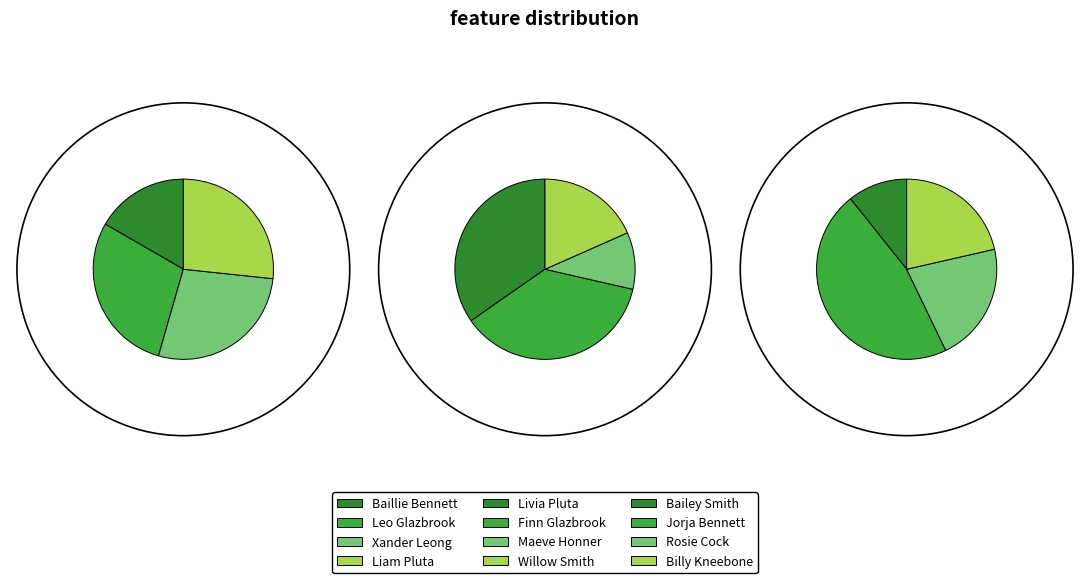

Which slice is the smallest?

Bailey Smith